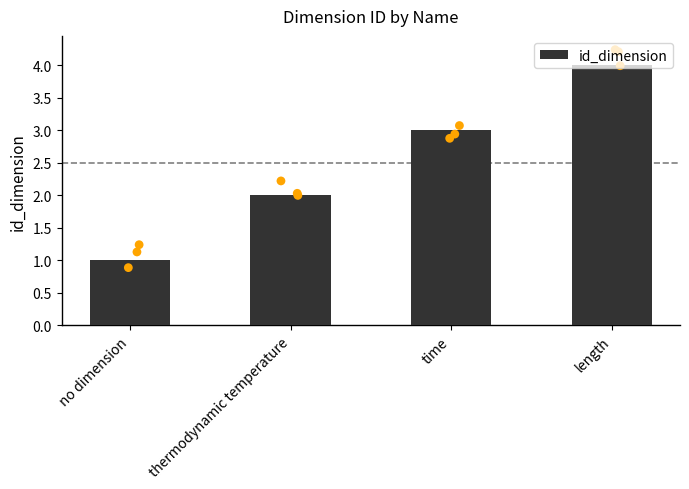

Which has a higher value, thermodynamic temperature or time?

time